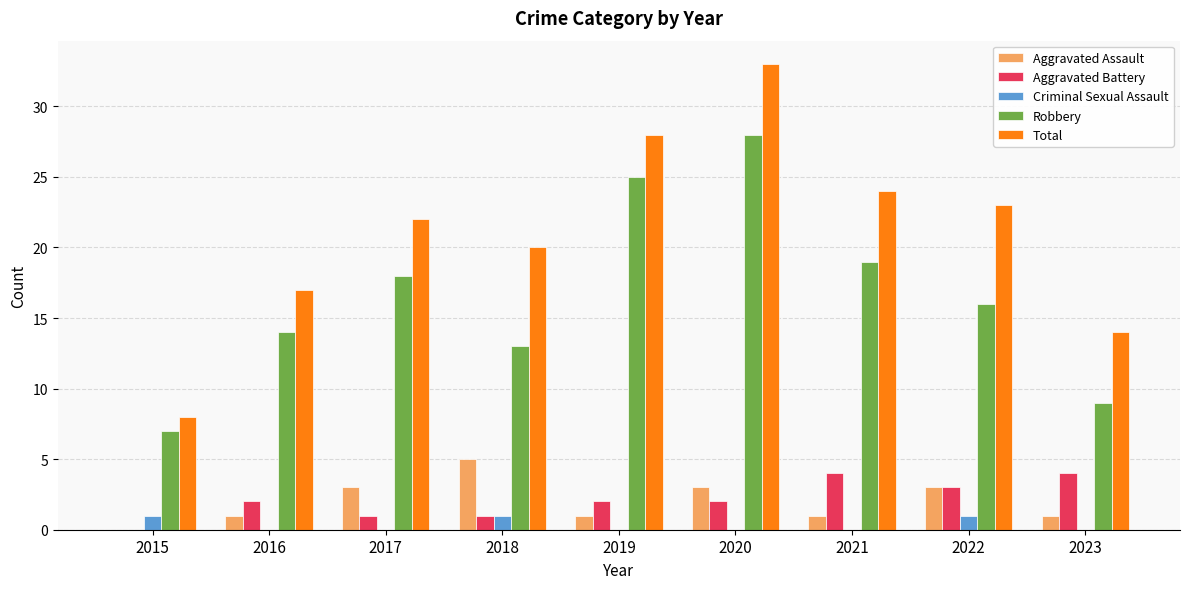

How many series are shown in this chart?

5